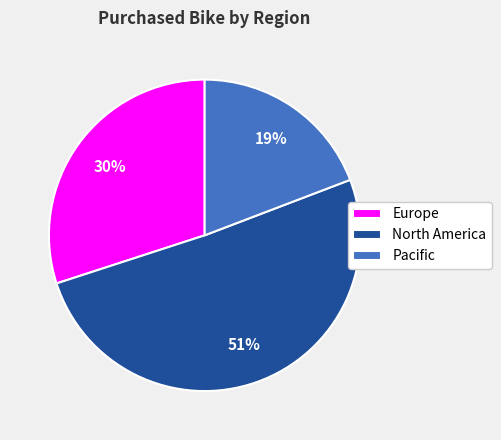

Combined, do Pacific and North America account for over 50%?

Yes